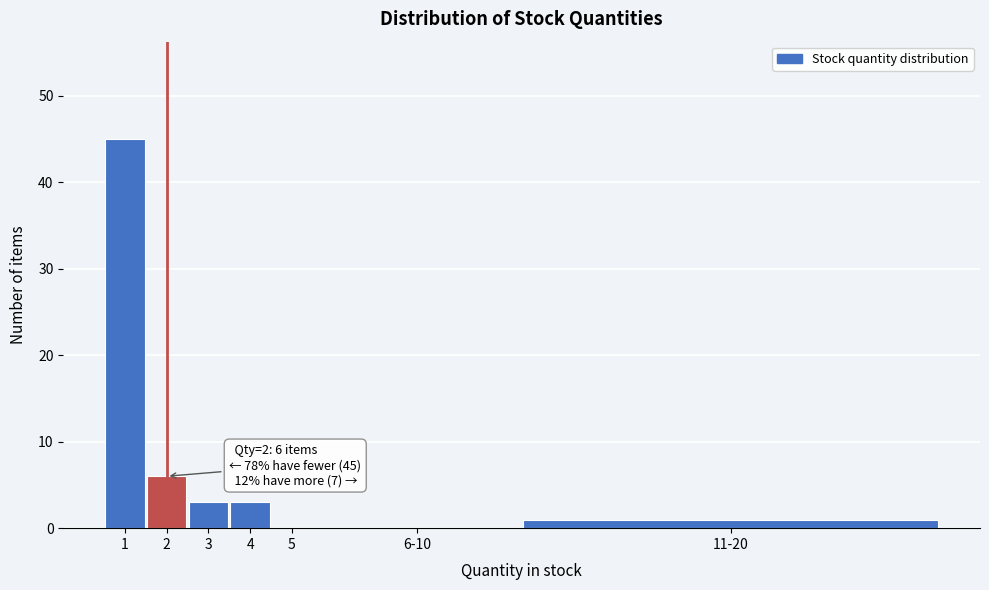

Reading left to right, what are all the values shown in this chart?

1=45	2=6	3=3	4=3	5=0	6-10=0	11-20=1